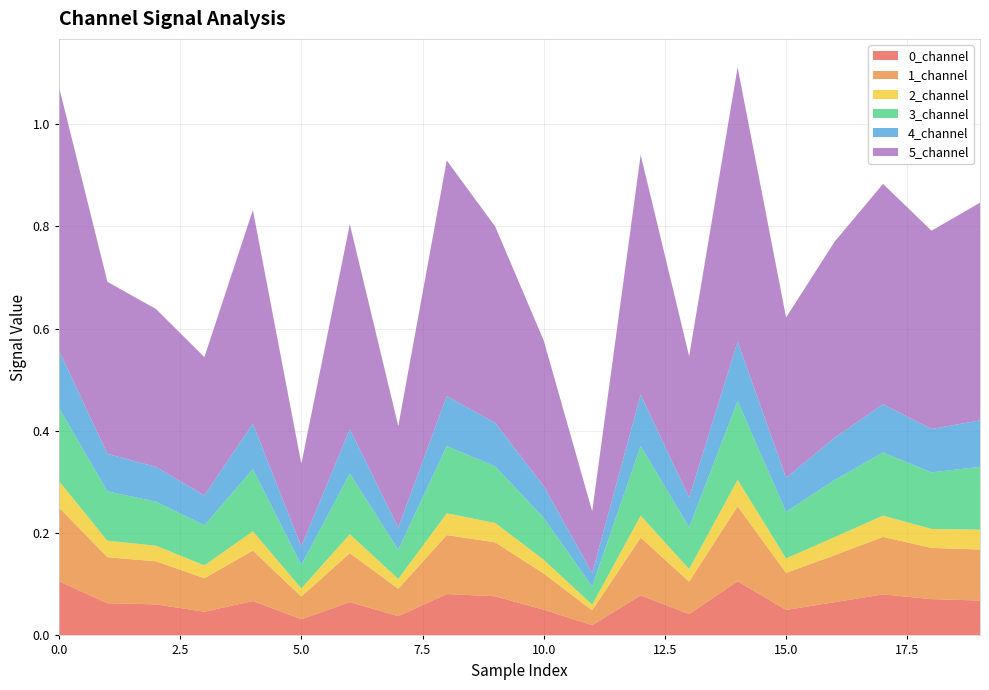

Reading right to left, transcribe all the data shown in this chart.

0_channel: 19=0.1	18=0.1	17=0.1	16=0.1	15=0.0	14=0.1	13=0.0	12=0.1	11=0.0	10=0.1	9=0.1	8=0.1	7=0.0	6=0.1	5=0.0	4=0.1	3=0.0	2=0.1	1=0.1	0=0.1
1_channel: 19=0.1	18=0.1	17=0.1	16=0.1	15=0.1	14=0.1	13=0.1	12=0.1	11=0.0	10=0.1	9=0.1	8=0.1	7=0.1	6=0.1	5=0.0	4=0.1	3=0.1	2=0.1	1=0.1	0=0.1
2_channel: 19=0.0	18=0.0	17=0.0	16=0.0	15=0.0	14=0.1	13=0.0	12=0.0	11=0.0	10=0.0	9=0.0	8=0.0	7=0.0	6=0.0	5=0.0	4=0.0	3=0.0	2=0.0	1=0.0	0=0.1
3_channel: 19=0.1	18=0.1	17=0.1	16=0.1	15=0.1	14=0.2	13=0.1	12=0.1	11=0.0	10=0.1	9=0.1	8=0.1	7=0.1	6=0.1	5=0.0	4=0.1	3=0.1	2=0.1	1=0.1	0=0.1
4_channel: 19=0.1	18=0.1	17=0.1	16=0.1	15=0.1	14=0.1	13=0.1	12=0.1	11=0.0	10=0.1	9=0.1	8=0.1	7=0.0	6=0.1	5=0.0	4=0.1	3=0.1	2=0.1	1=0.1	0=0.1
5_channel: 19=0.4	18=0.4	17=0.4	16=0.4	15=0.3	14=0.5	13=0.3	12=0.5	11=0.1	10=0.3	9=0.4	8=0.5	7=0.2	6=0.4	5=0.2	4=0.4	3=0.3	2=0.3	1=0.3	0=0.5